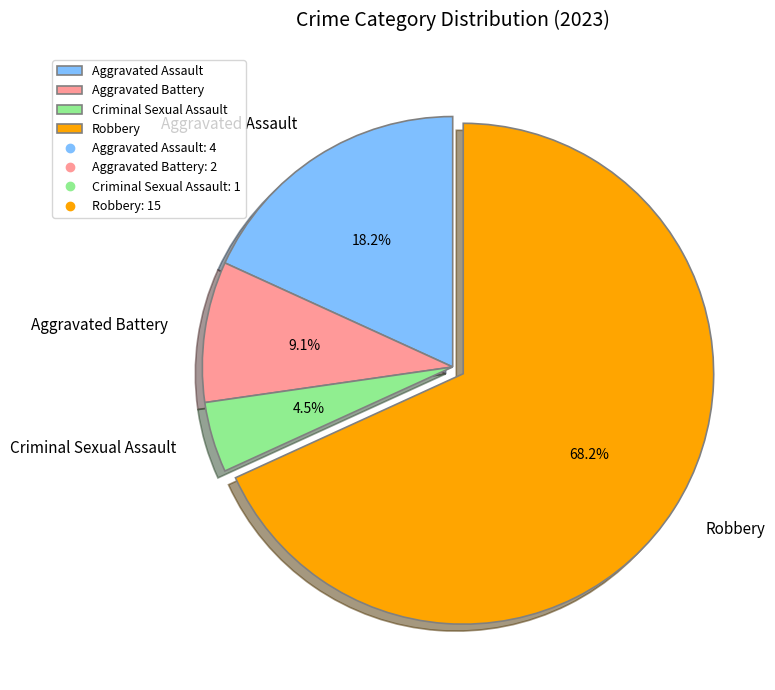

To the nearest percent, what percentage of the pie is Robbery?

68%